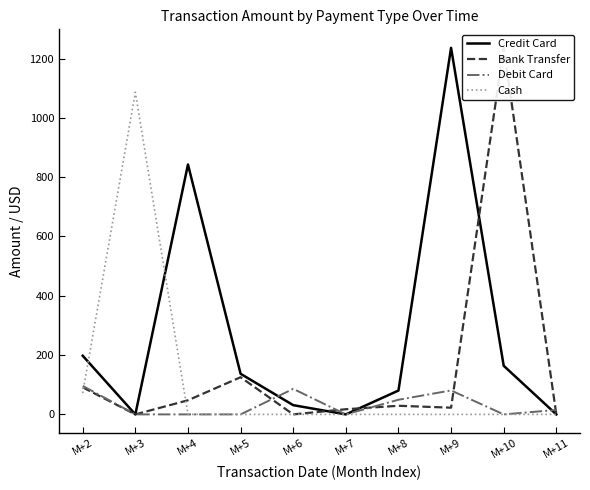

Where is the first local maximum for Credit Card?

M+4